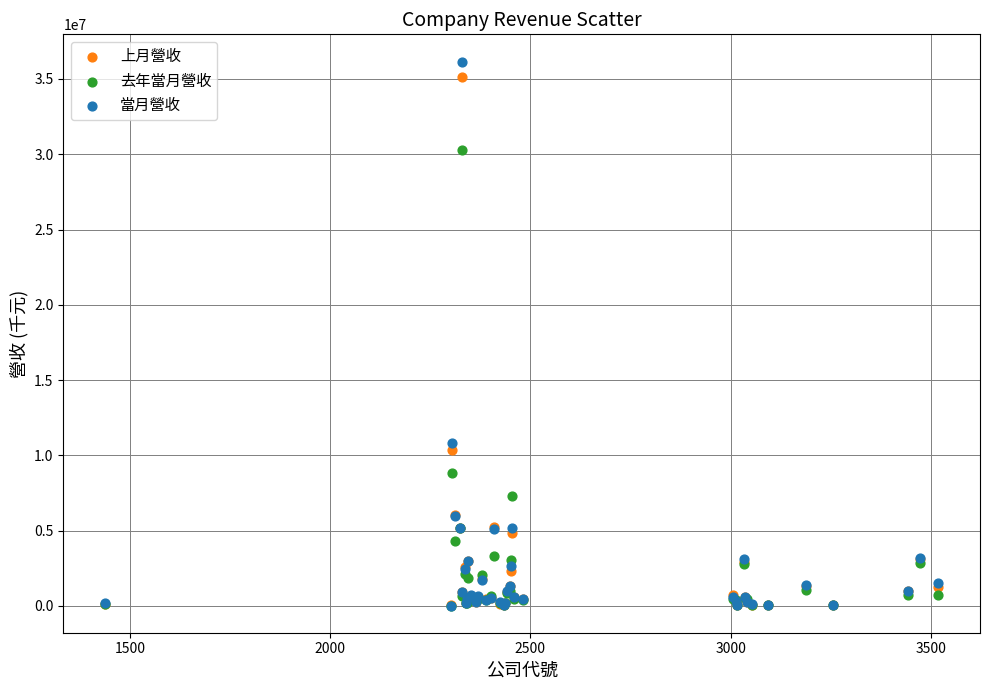

Across all series, what Y value is closest to 18091255?

10821572